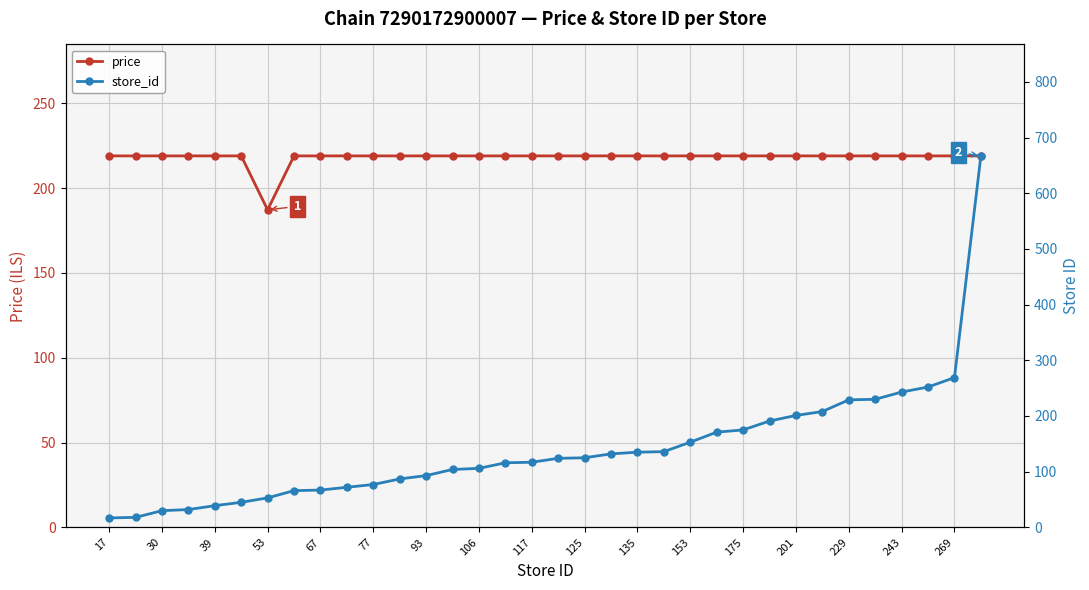

The price series shows 219.0 at 201. True or false?

True